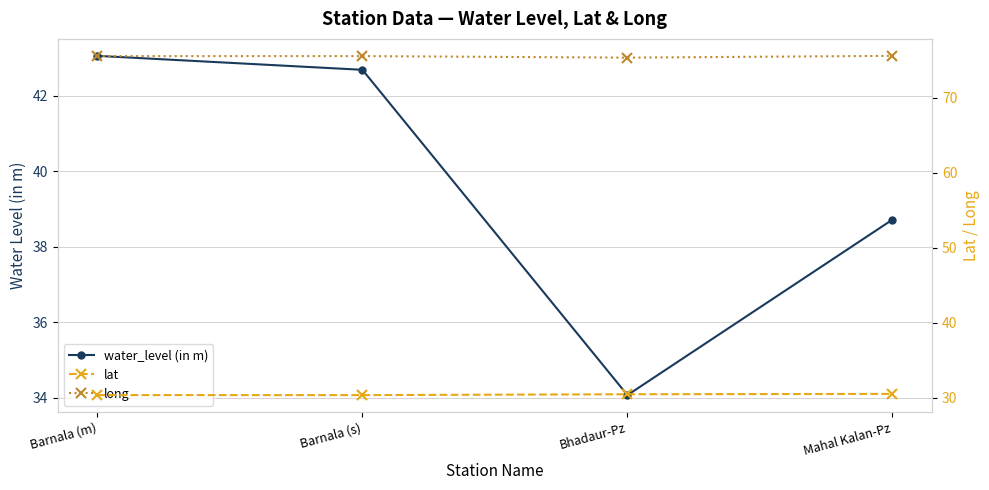

Which category has the highest value in the lat series?

Mahal Kalan-Pz